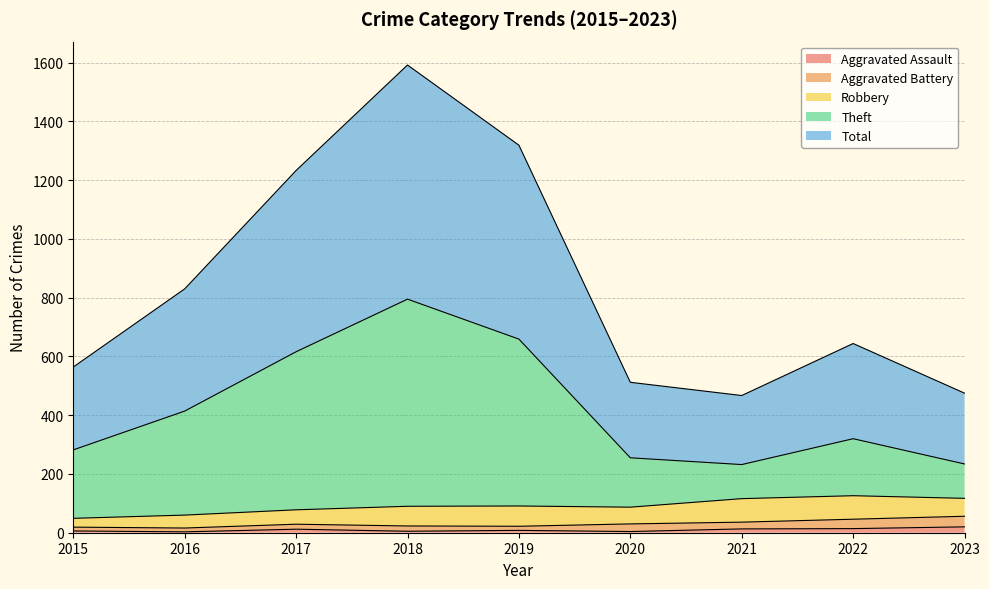

What is the sum of the Aggravated Assault values at 2017 and 2020?

16